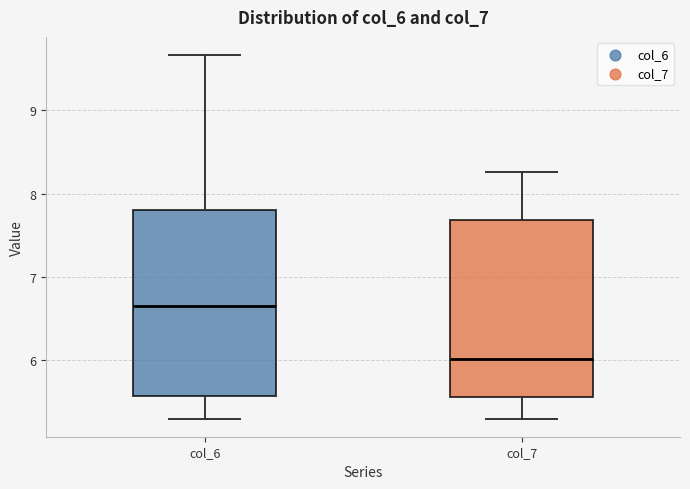

Reading left to right, transcribe this box plot: for each box, give where its median line is, the range the box spans, and where its two whiskers end, as read against the y-axis. The values are not printed on the chart, so give them approximately, as read against the axis.

col_6: median 6.7, box 5.6 to 7.8, whiskers 5.3 to 9.7
col_7: median 6.0, box 5.6 to 7.7, whiskers 5.3 to 8.3